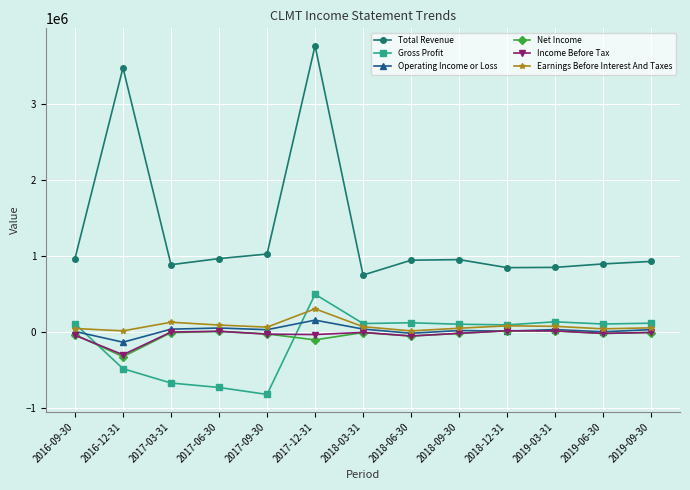

Where is the first local minimum for Income Before Tax?

2016-12-31